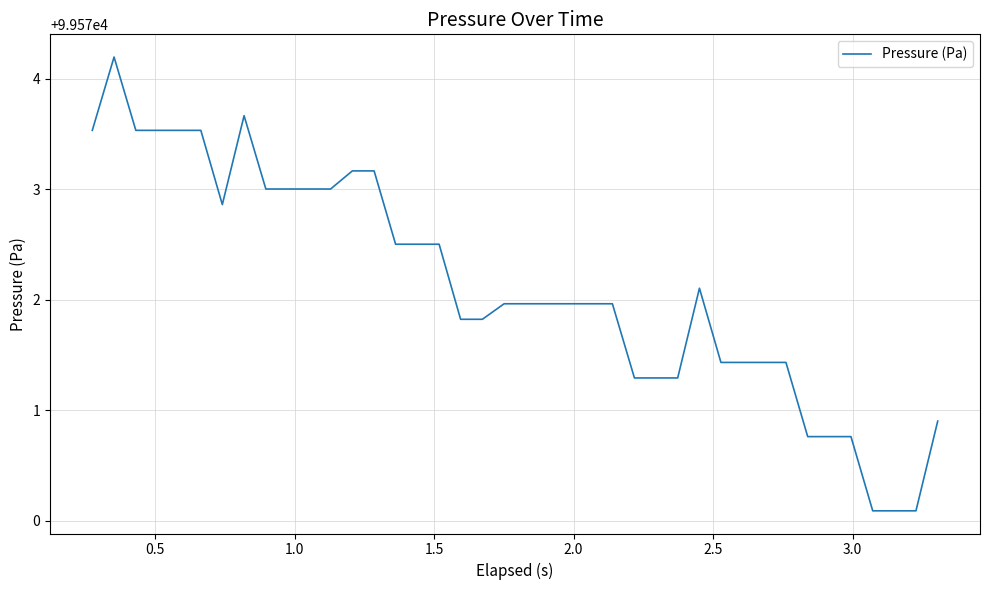

Reading left to right, what are all the values shown in this chart?

99573.5	99574.2	99573.5	99573.5	99573.5	99573.5	99572.9	99573.7	99573.0	99573.0	99573.0	99573.0	99573.2	99573.2	99572.5	99572.5	99572.5	99571.8	99571.8	99572.0	99572.0	99572.0	99572.0	99572.0	99572.0	99571.3	99571.3	99571.3	99572.1	99571.4	99571.4	99571.4	99571.4	99570.8	99570.8	99570.8	99570.1	99570.1	99570.1	99570.9